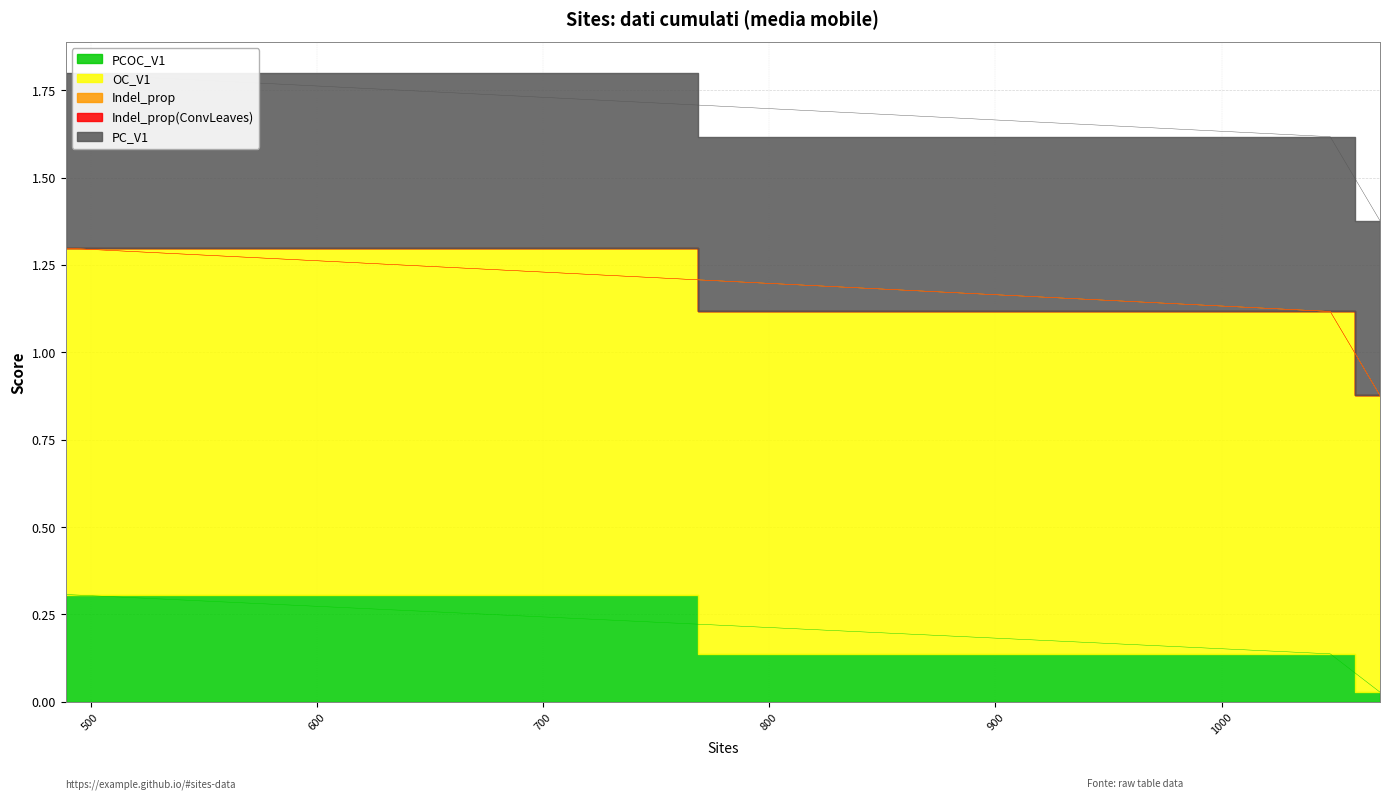

At which category is the sum across all series the highest?

489